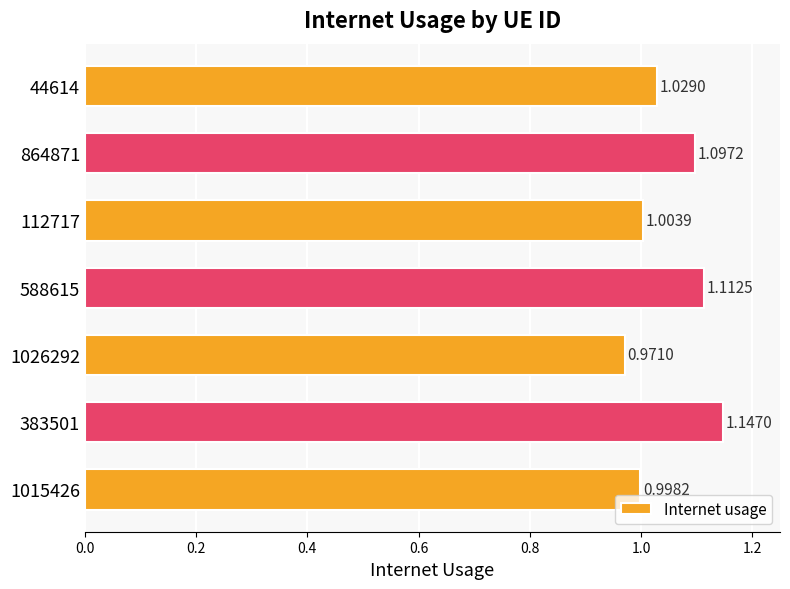

List the labels in order of value, smallest first.

1026292, 1015426, 112717, 44614, 864871, 588615, 383501